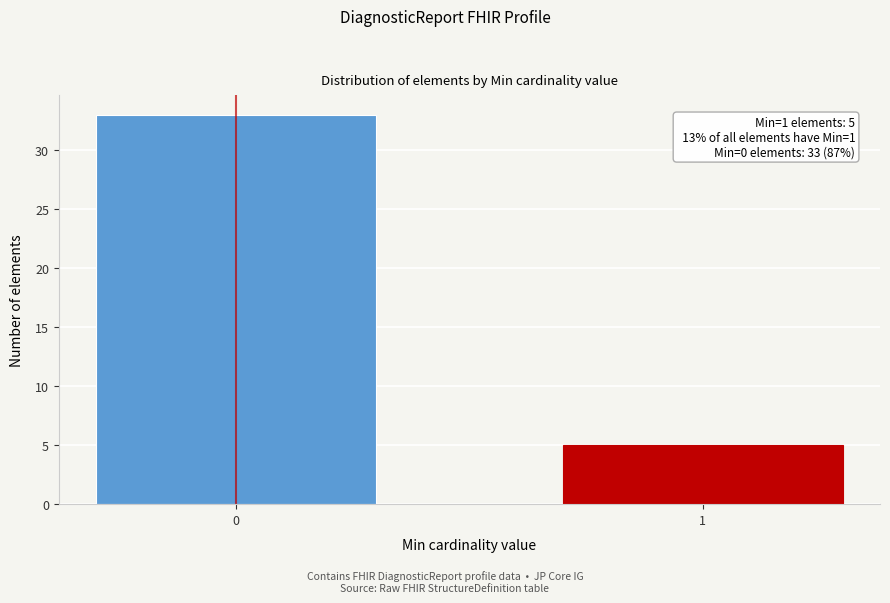

Reading right to left, extract all data points from this chart.

1=5	0=33